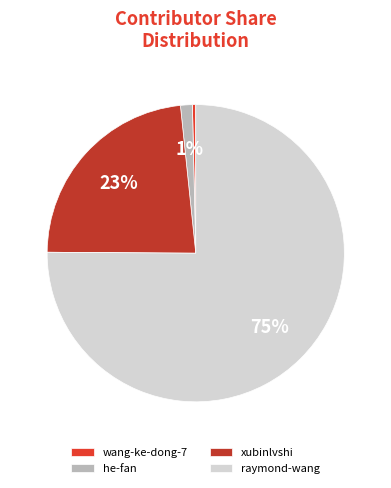

The he-fan slice represents 1% of the pie. True or false?

True